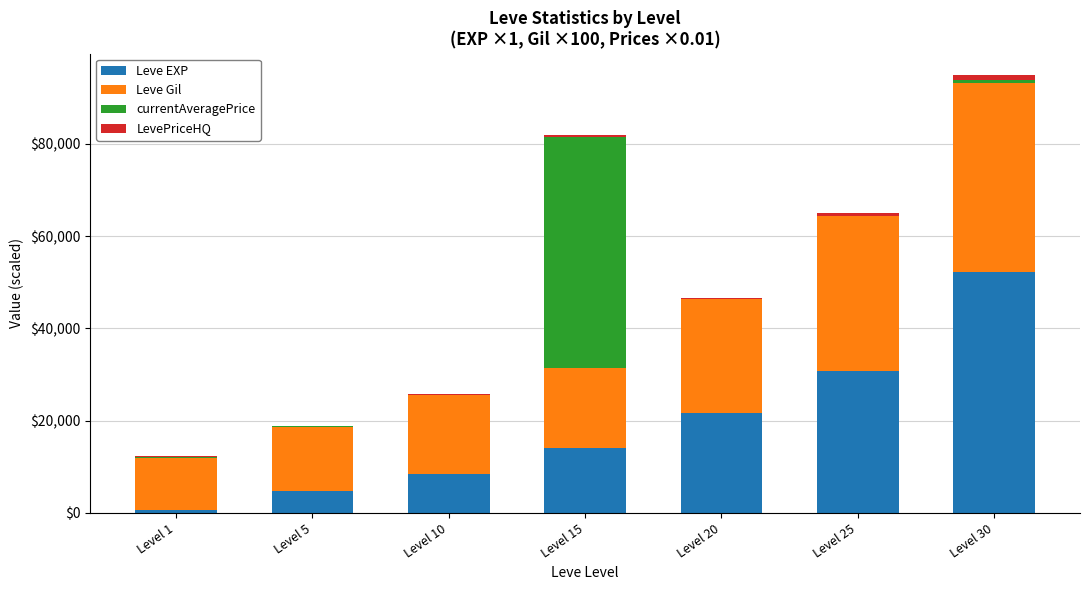

What is the maximum value for Leve EXP?

52220.0